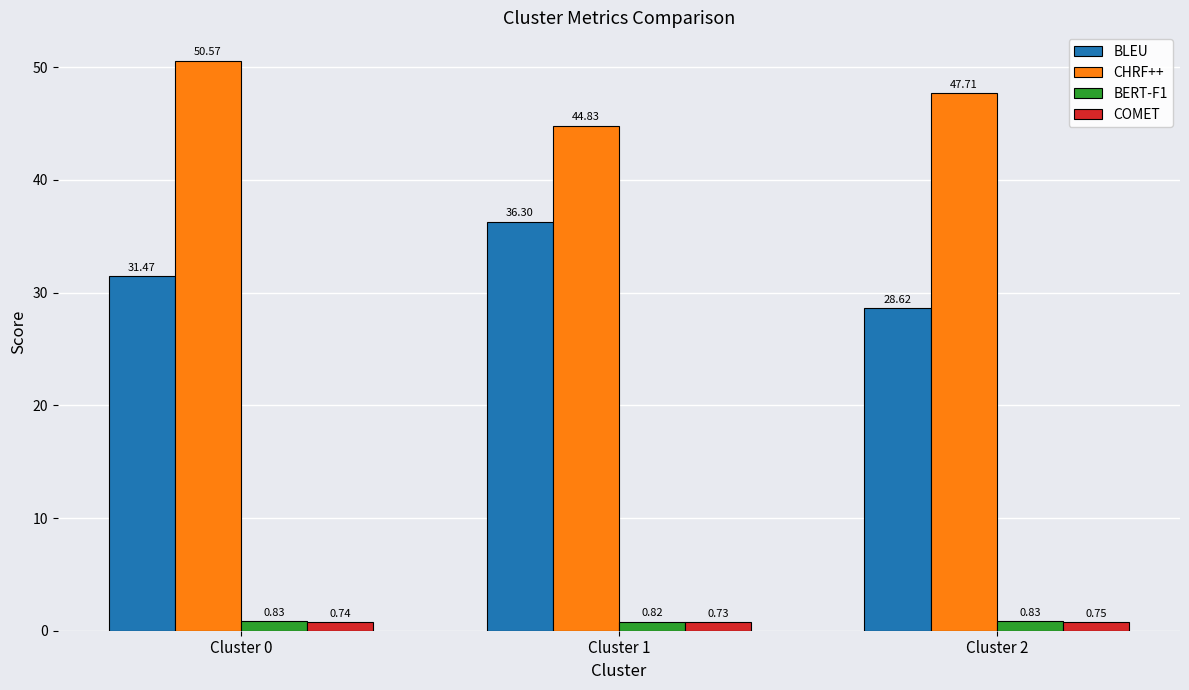

Which series changed the most between Cluster 0 and Cluster 2?

CHRF++